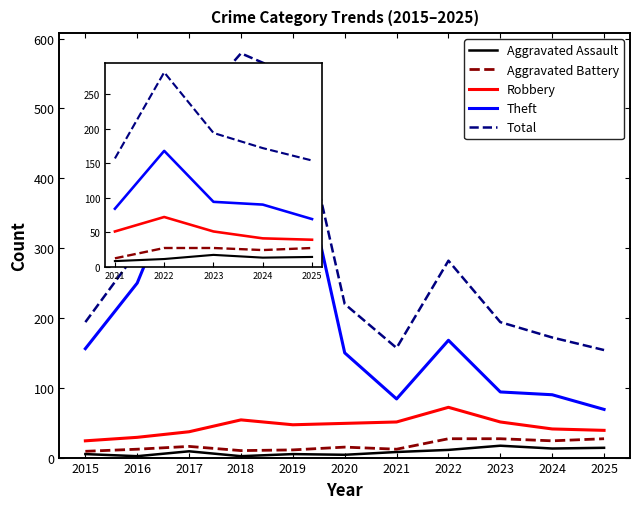

At which category is the sum across all series the highest?

2018